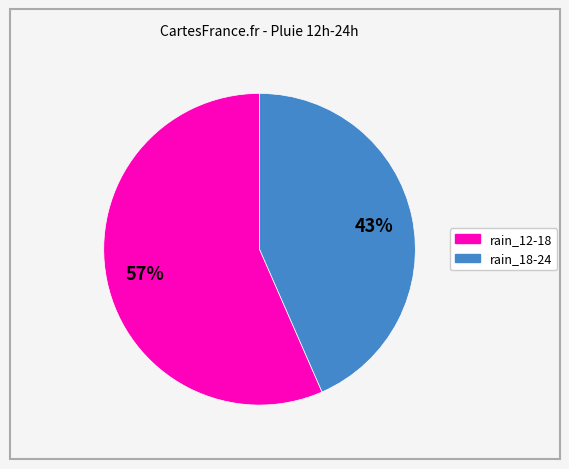

How many segments does this pie chart have?

2